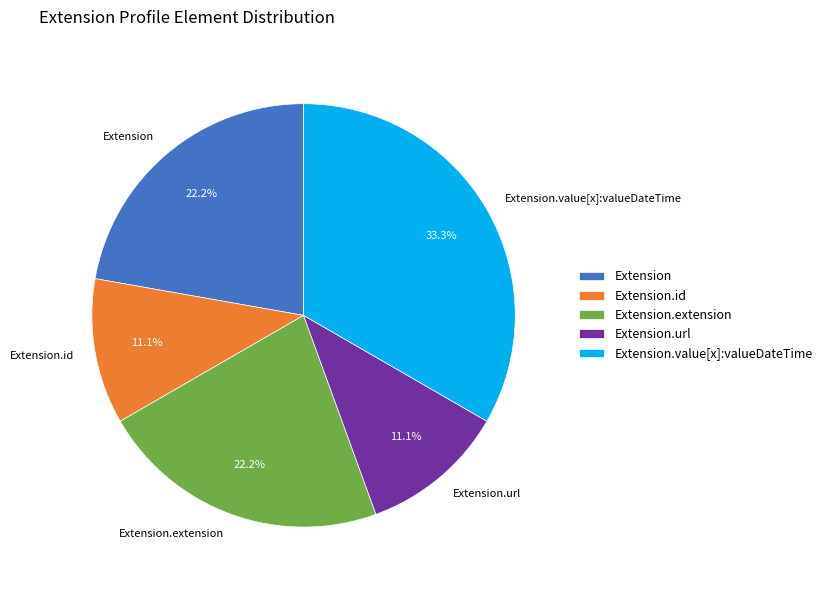

How many segments does this pie chart have?

5